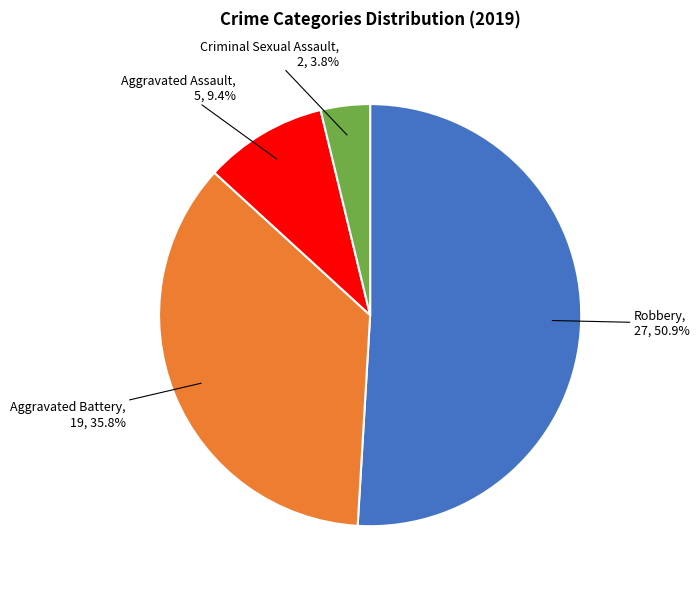

Is there a majority slice in this chart?

Yes